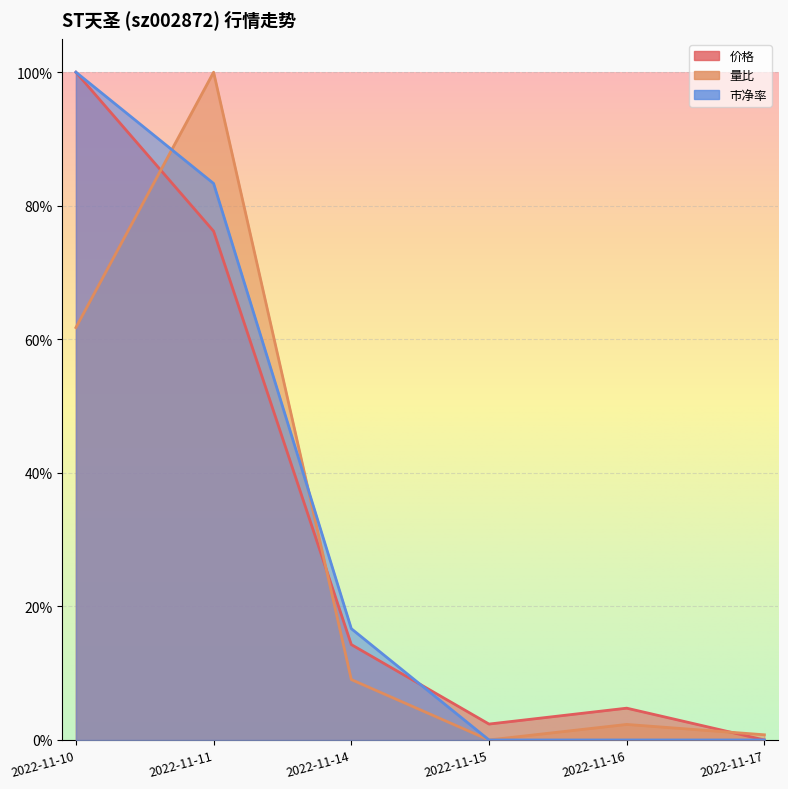

Reading left to right, what are all the values shown in this chart?

价格: 2022-11-10=1.0	2022-11-11=0.8	2022-11-14=0.1	2022-11-15=0.0	2022-11-16=0.0	2022-11-17=0.0
量比: 2022-11-10=0.6	2022-11-11=1.0	2022-11-14=0.1	2022-11-15=0.0	2022-11-16=0.0	2022-11-17=0.0
市净率: 2022-11-10=1.0	2022-11-11=0.8	2022-11-14=0.2	2022-11-15=0.0	2022-11-16=0.0	2022-11-17=0.0